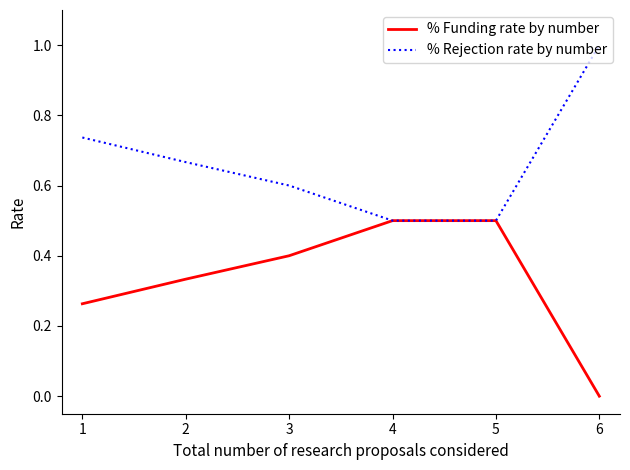

What is the greatest value displayed?

1.0